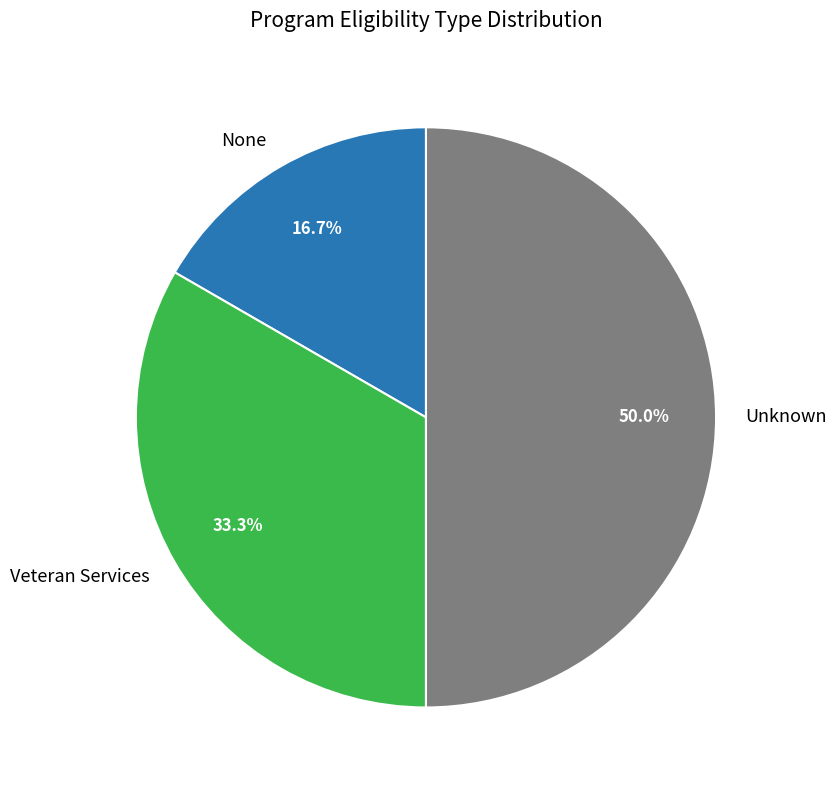

What percentage is the Unknown slice, to the nearest percent?

50%